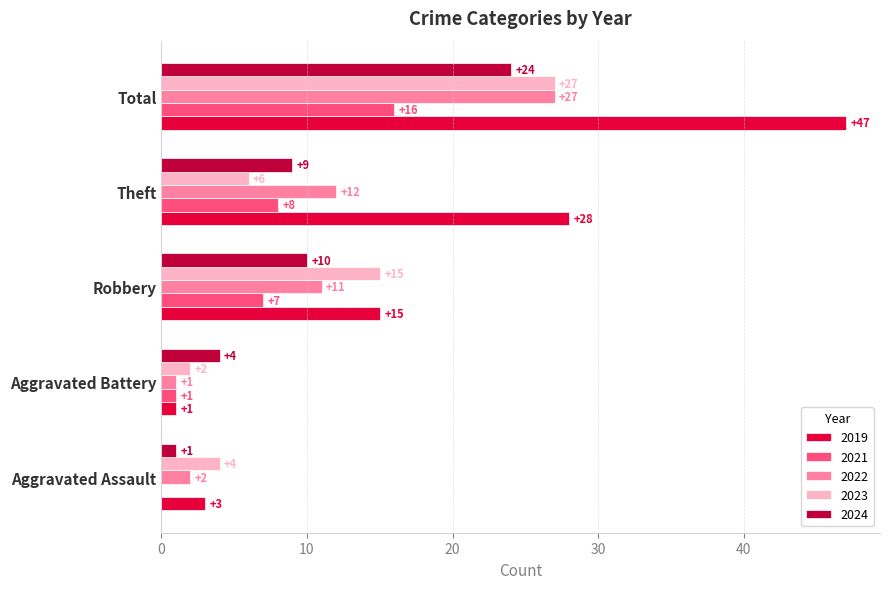

How many distinct data groups are displayed?

5